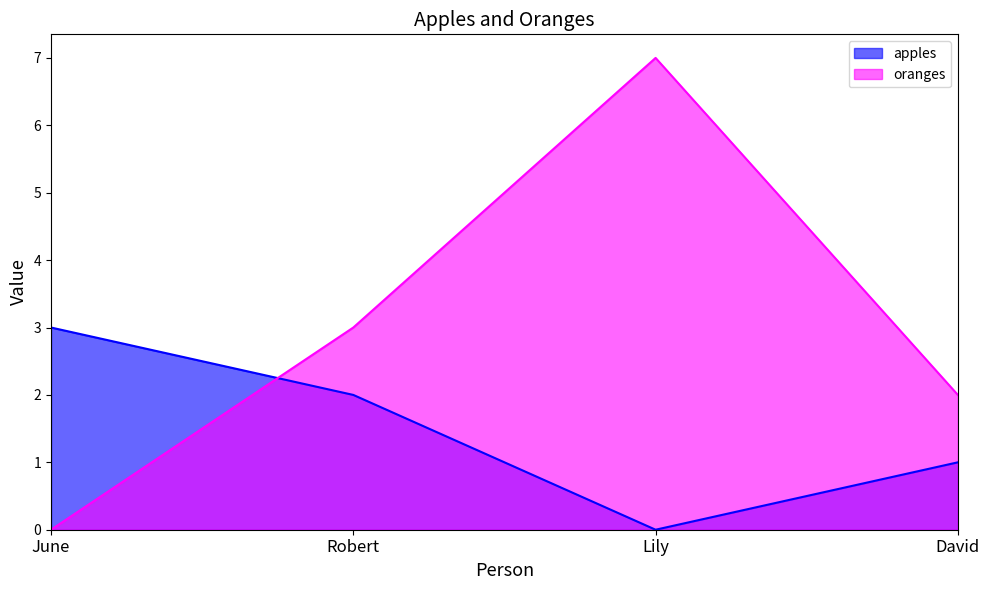

List the series in order of their peak value, highest first.

oranges, apples